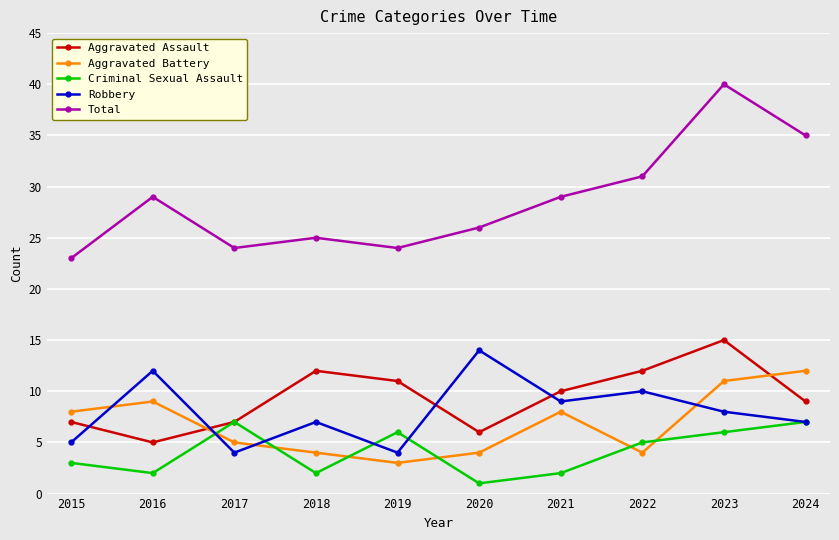

Which series has the largest range (max minus min)?

Total